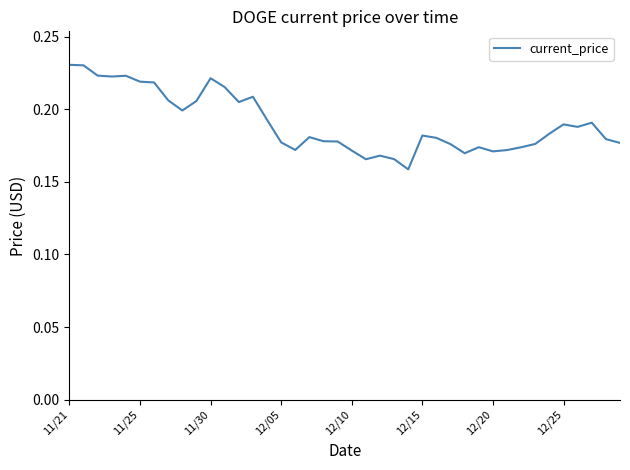

Does the chart have visible grid lines?

No